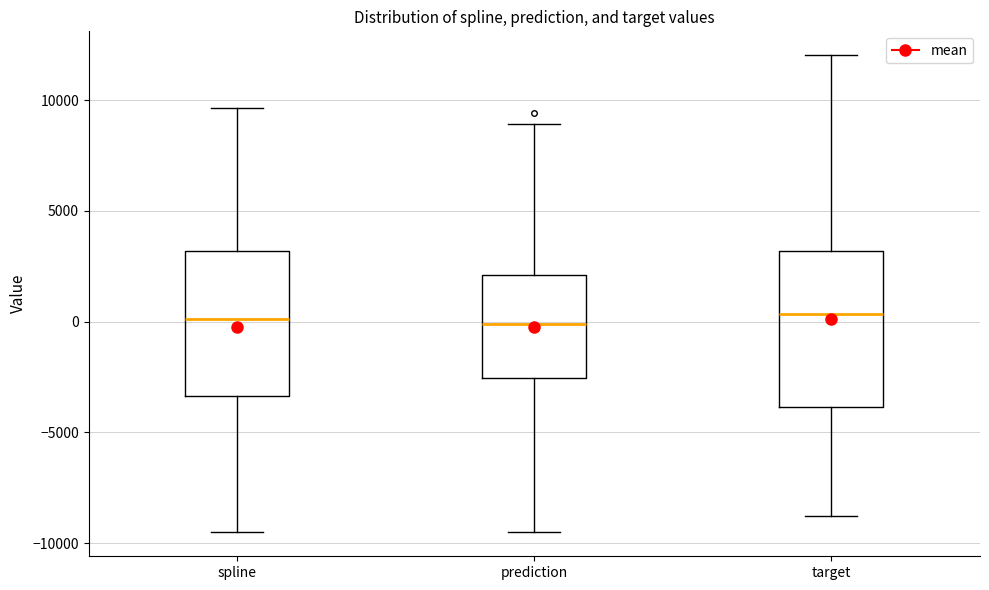

Where is the upper edge of the box for target on the y-axis? The values are not printed on the chart, so give them approximately, as read against the axis.

3000